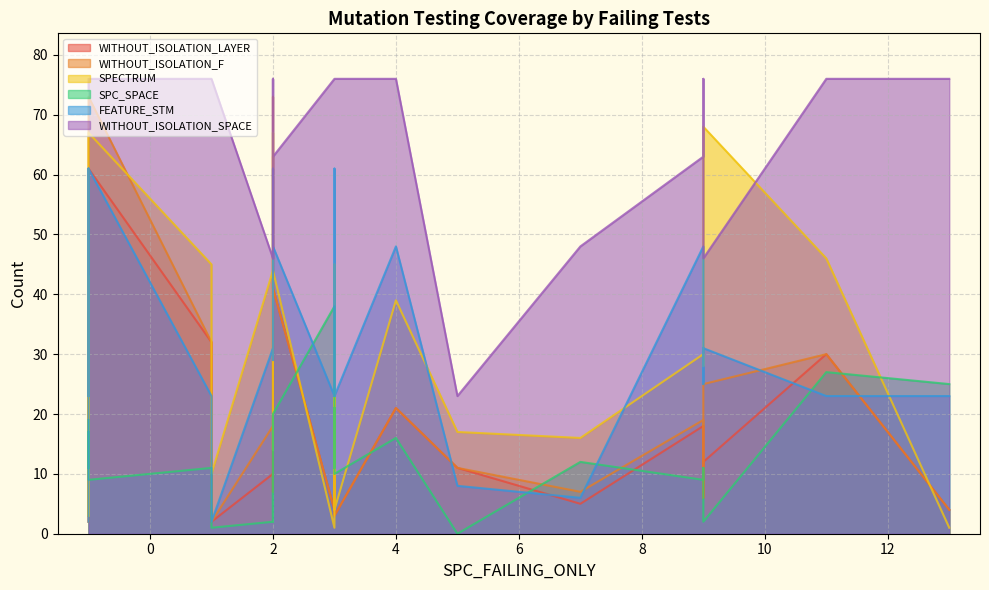

Reading right to left, list all the values displayed in this chart.

WITHOUT_ISOLATION_LAYER: 2=41	3=37	13=4	11=30	9=6	9=12	9=18	7=5	5=11	4=21	3=29	3=33	3=3	3=4	2=63	2=45	2=7	2=10	1=2	1=32	-1=61	-1=3	-1=37	-1=2
WITHOUT_ISOLATION_F: 2=41	3=37	13=4	11=30	9=6	9=25	9=19	7=7	5=11	4=21	3=29	3=38	3=3	3=4	2=73	2=45	2=7	2=18	1=2	1=32	-1=73	-1=3	-1=37	-1=2
SPECTRUM: 2=44	3=42	13=1	11=46	9=28	9=68	9=30	7=16	5=17	4=39	3=45	3=44	3=4	3=1	2=67	2=52	2=14	2=44	1=10	1=45	-1=67	-1=3	-1=43	-1=3
SPC_SPACE: 2=20	3=21	13=25	11=27	9=11	9=2	9=9	7=12	5=0	4=16	3=21	3=11	3=10	3=38	2=5	2=2	2=10	2=2	1=1	1=11	-1=9	-1=17	-1=11	-1=19
FEATURE_STM: 2=48	3=48	13=23	11=23	9=25	9=31	9=48	7=6	5=8	4=48	3=23	3=61	3=23	3=23	2=61	2=31	2=29	2=31	1=2	1=23	-1=61	-1=23	-1=61	-1=2
WITHOUT_ISOLATION_SPACE: 2=63	3=76	13=76	11=76	9=76	9=46	9=63	7=48	5=23	4=76	3=76	3=76	3=76	3=76	2=76	2=46	2=76	2=46	1=76	1=76	-1=76	-1=76	-1=76	-1=74